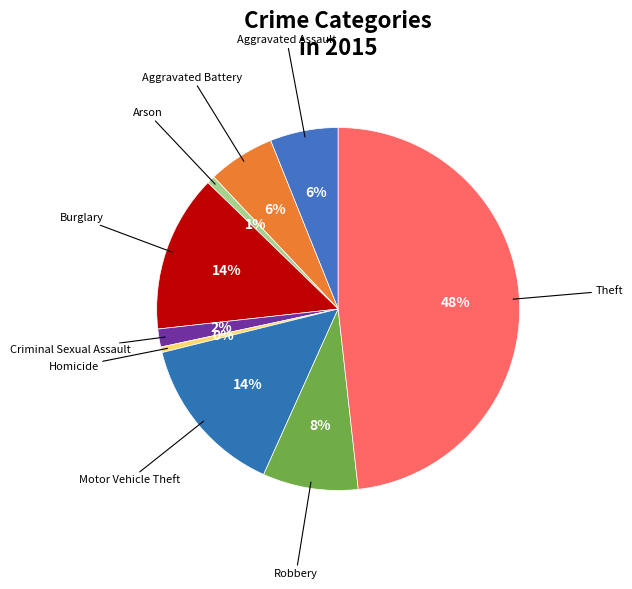

How many slices are in this pie chart?

9